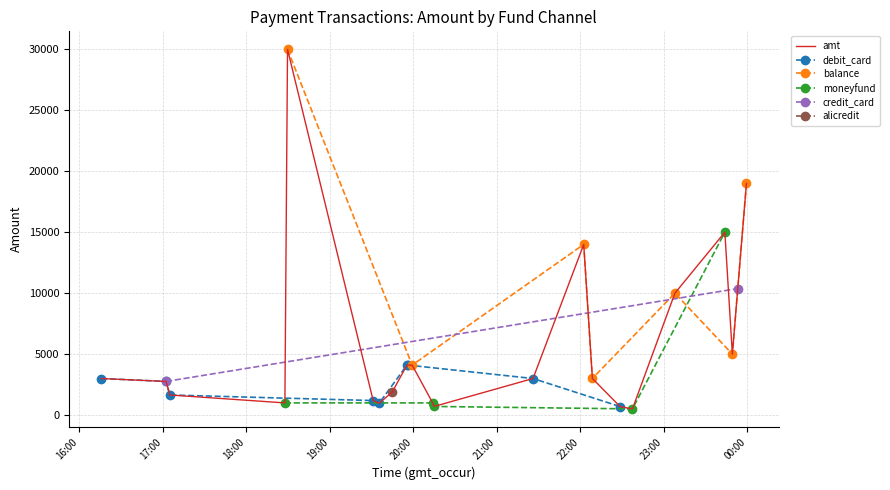

How many lines are shown in the chart?

6